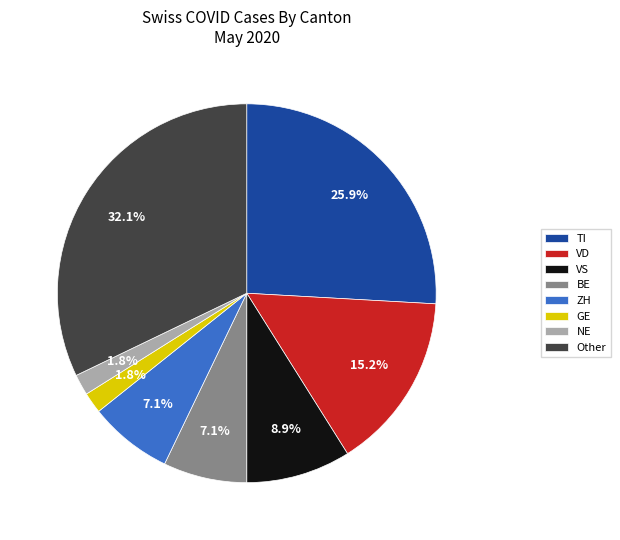

Approximately how many times larger is the value at TI compared to VS?

2.9